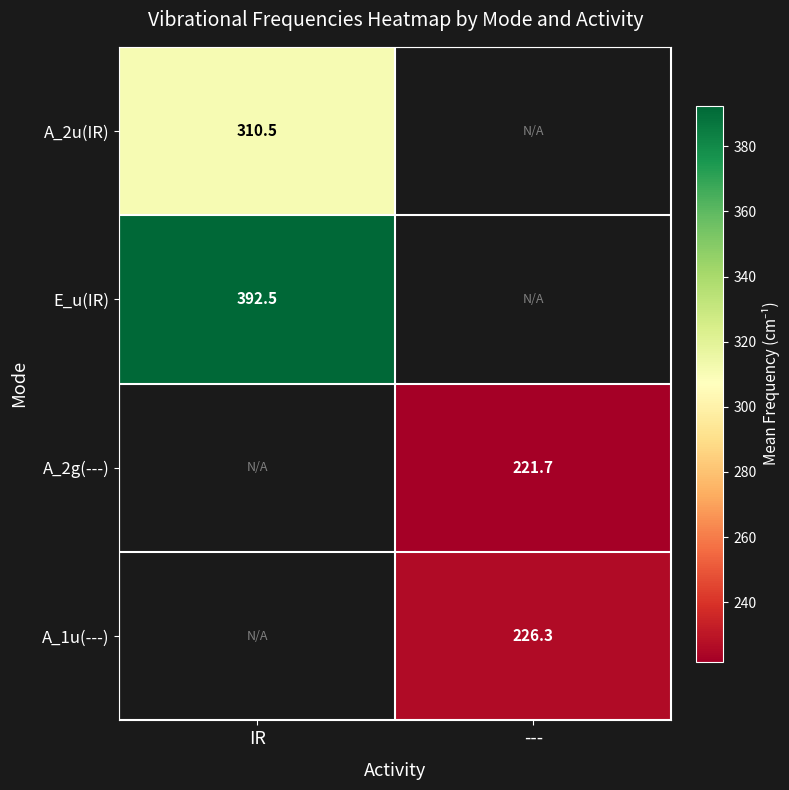

True or false: A_2g(---) has a value of 221.7 at ---.

True